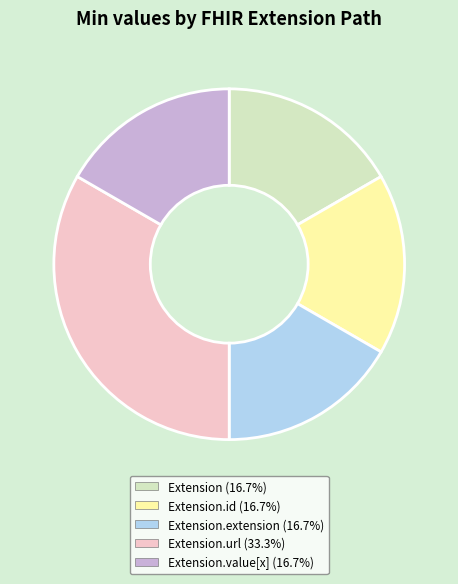

How many slices are in this pie chart?

5